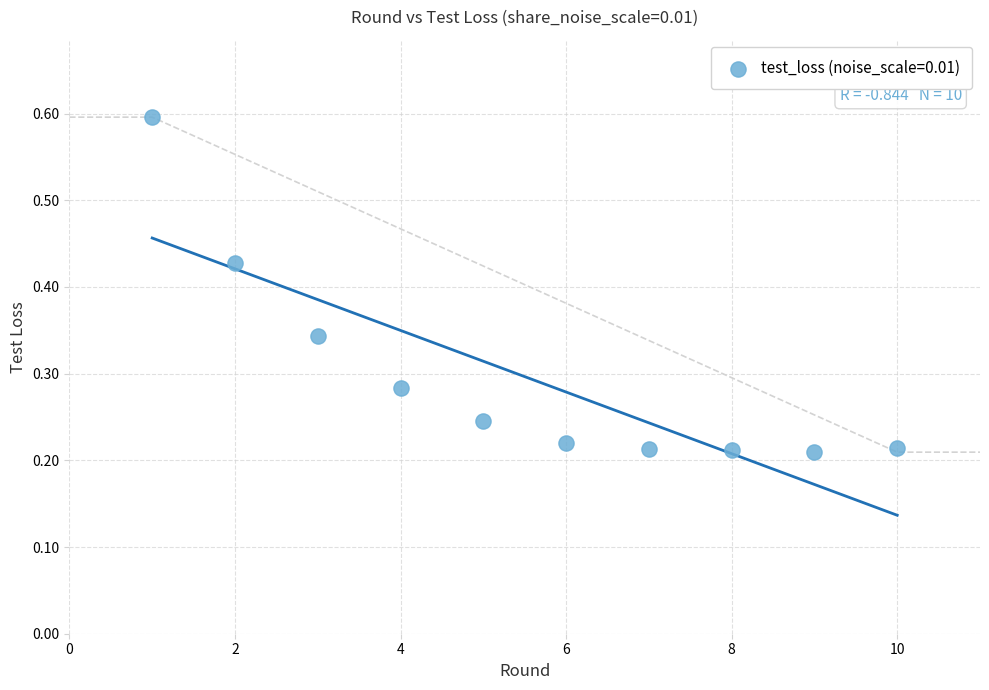

What is the range of X values (max minus min)?

9.0